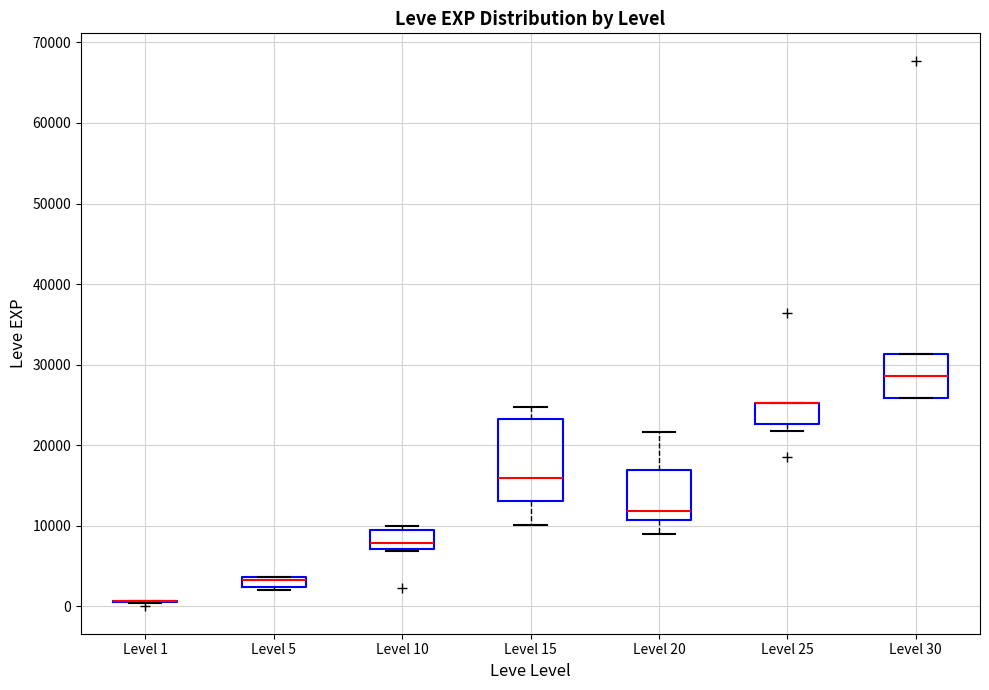

Comparing the boxes themselves (not the whiskers), which one is the tallest?

Level 15